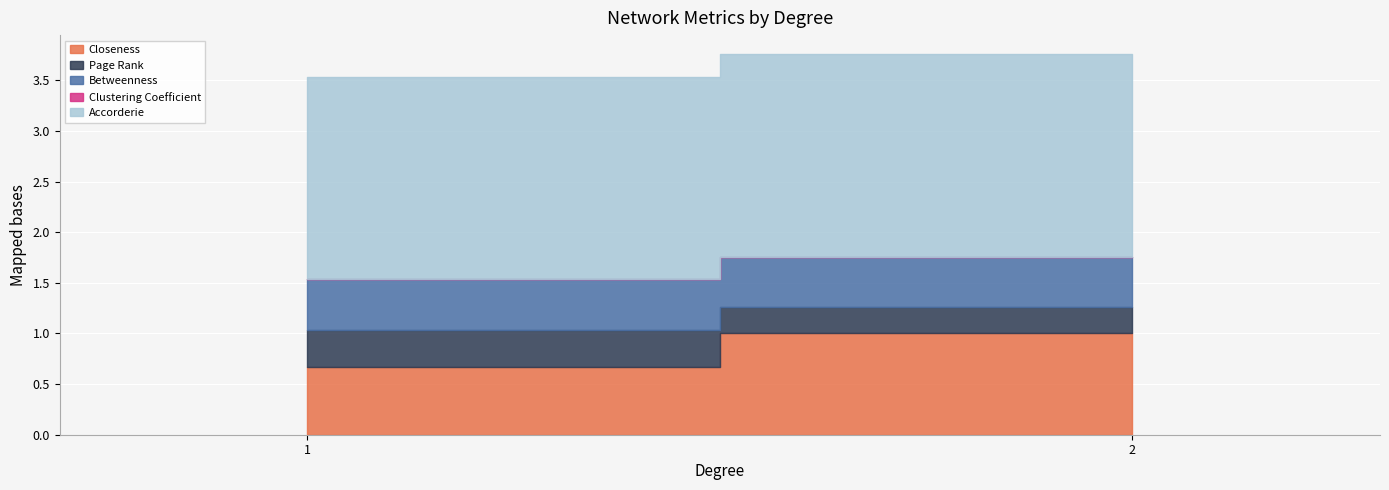

The value of Closeness at 1 is 0.3. True or false?

False